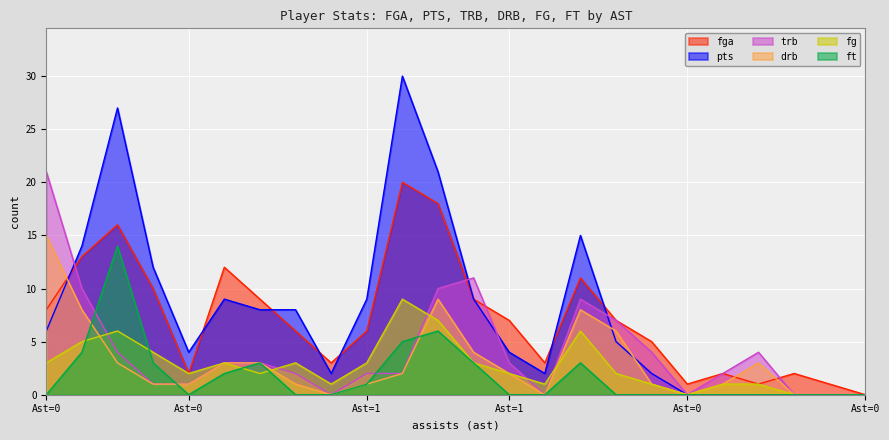

True or false: pts and ft cross at least once.

False